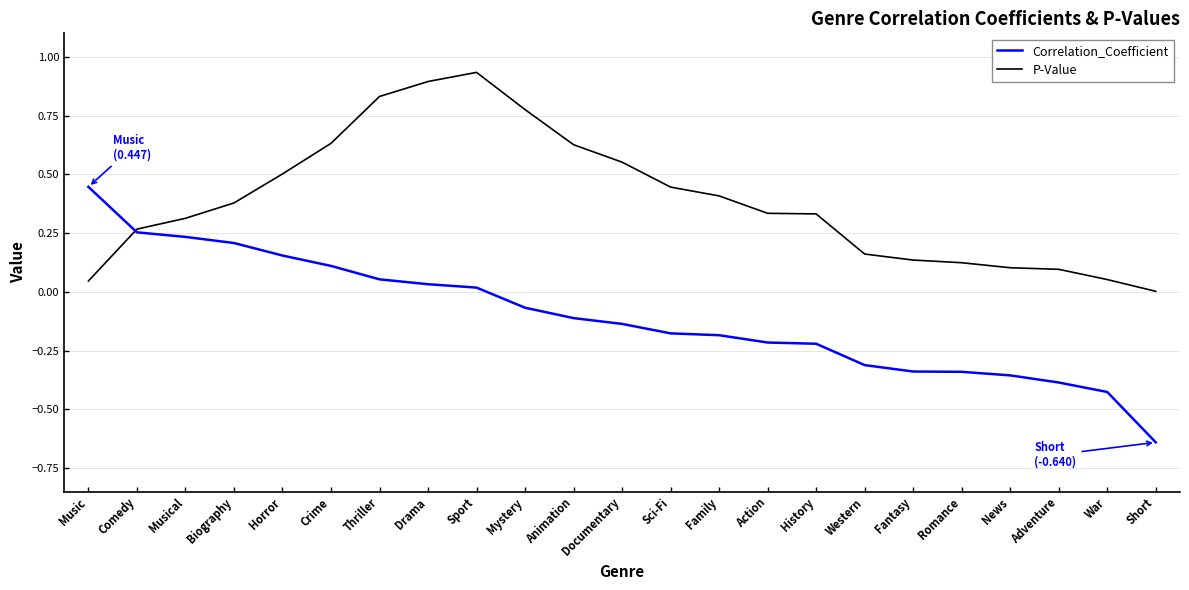

Is the value of P-Value at Comedy greater than the value of Correlation_Coefficient at Biography?

Yes